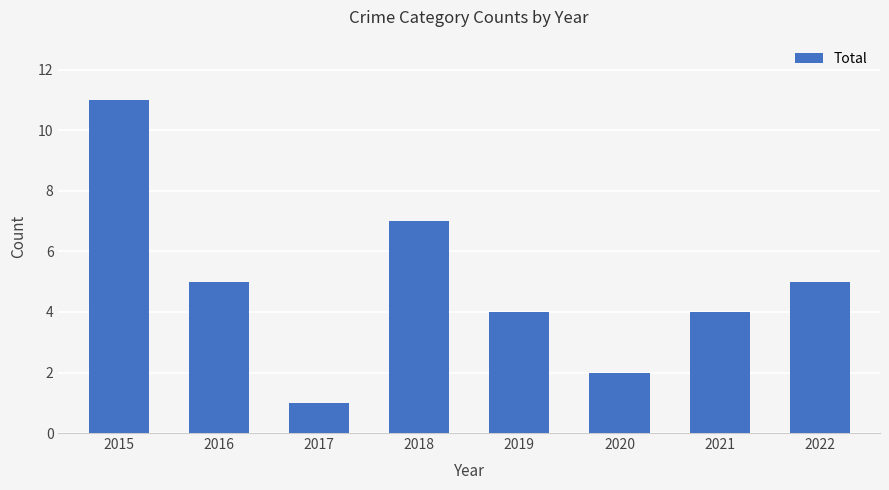

Is it true that the value at 2016 is 5?

True